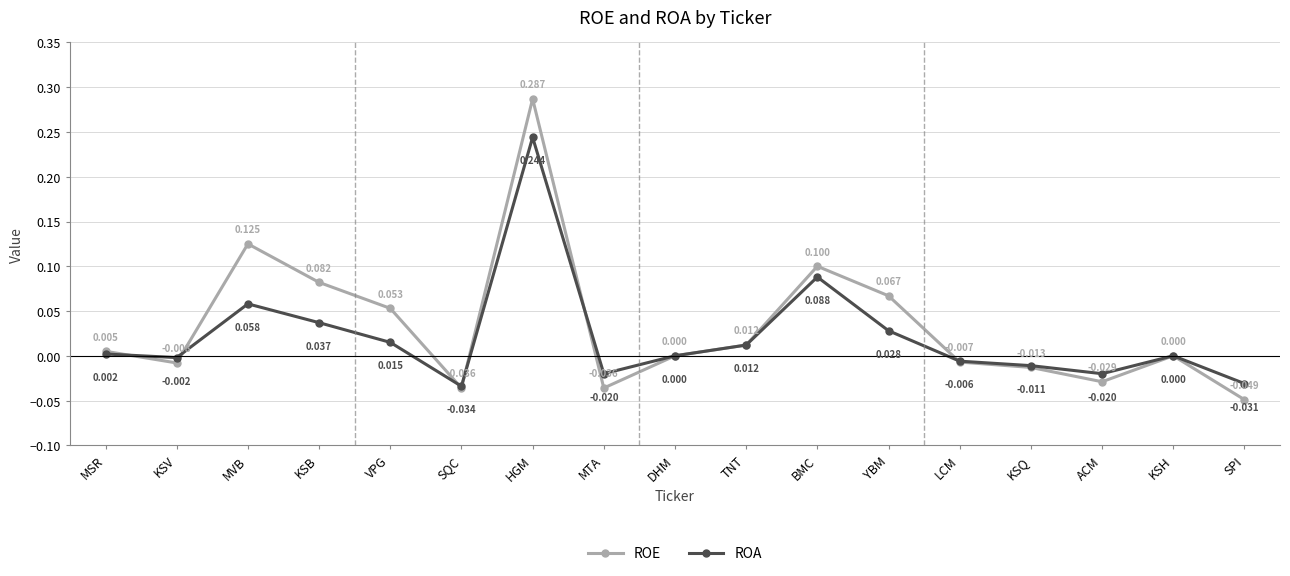

Which series has the largest range (max minus min)?

ROE